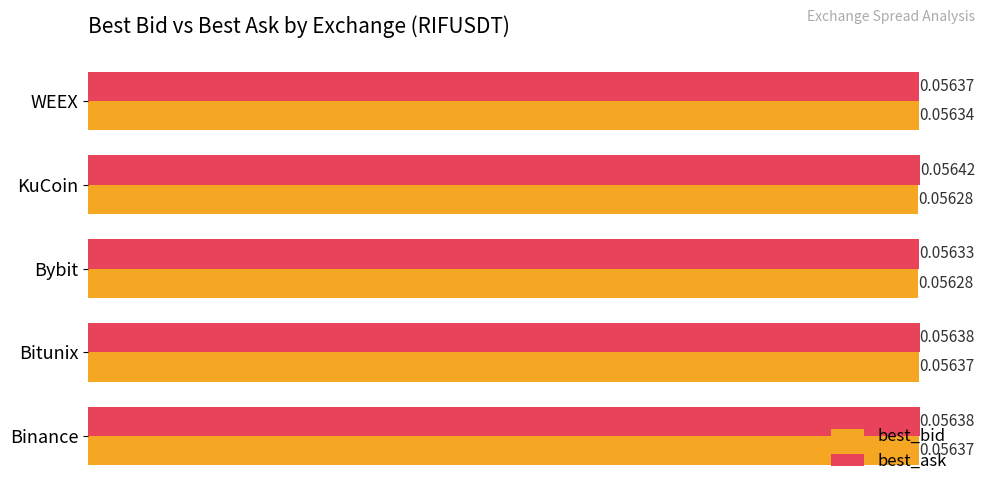

How many distinct data groups are displayed?

2